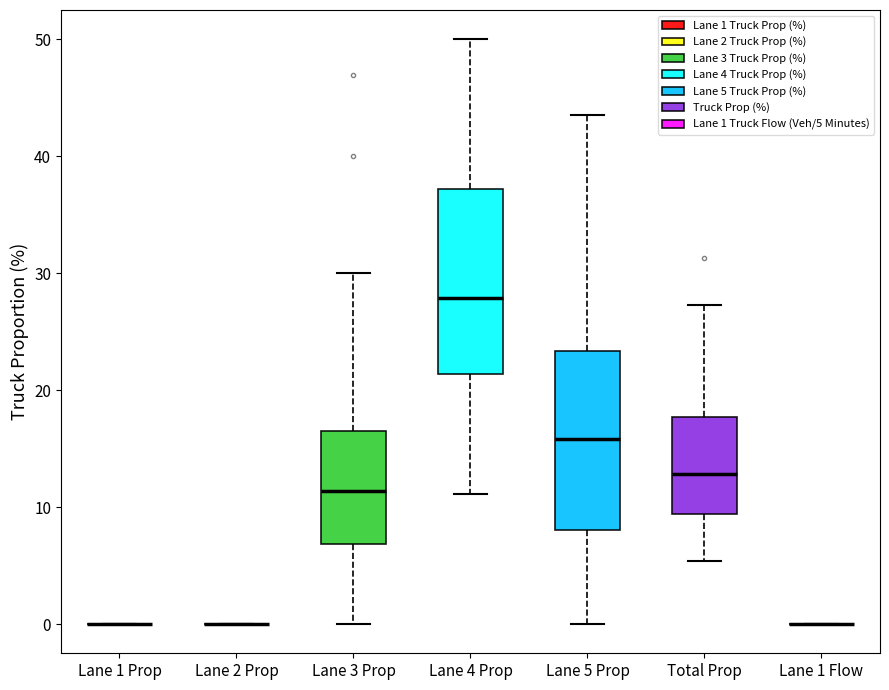

Reading left to right, transcribe this box plot: for each box, give where its median line is, the range the box spans, and where its two whiskers end, as read against the y-axis. The values are not printed on the chart, so give them approximately, as read against the axis.

Lane 1 Prop: box collapsed to a line at 0, whiskers 0 to 0
Lane 2 Prop: box collapsed to a line at 0, whiskers 0 to 0
Lane 3 Prop: median 11, box 7 to 16, whiskers 0 to 30
Lane 4 Prop: median 28, box 21 to 37, whiskers 11 to 50
Lane 5 Prop: median 16, box 8 to 23, whiskers 0 to 44
Total Prop: median 13, box 9 to 18, whiskers 5 to 27
Lane 1 Flow: box collapsed to a line at 0, whiskers 0 to 0